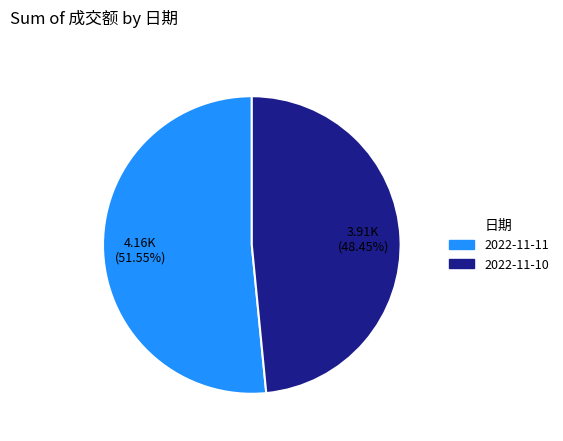

Is the sum of 2022-11-10 and 2022-11-11 greater than half?

Yes